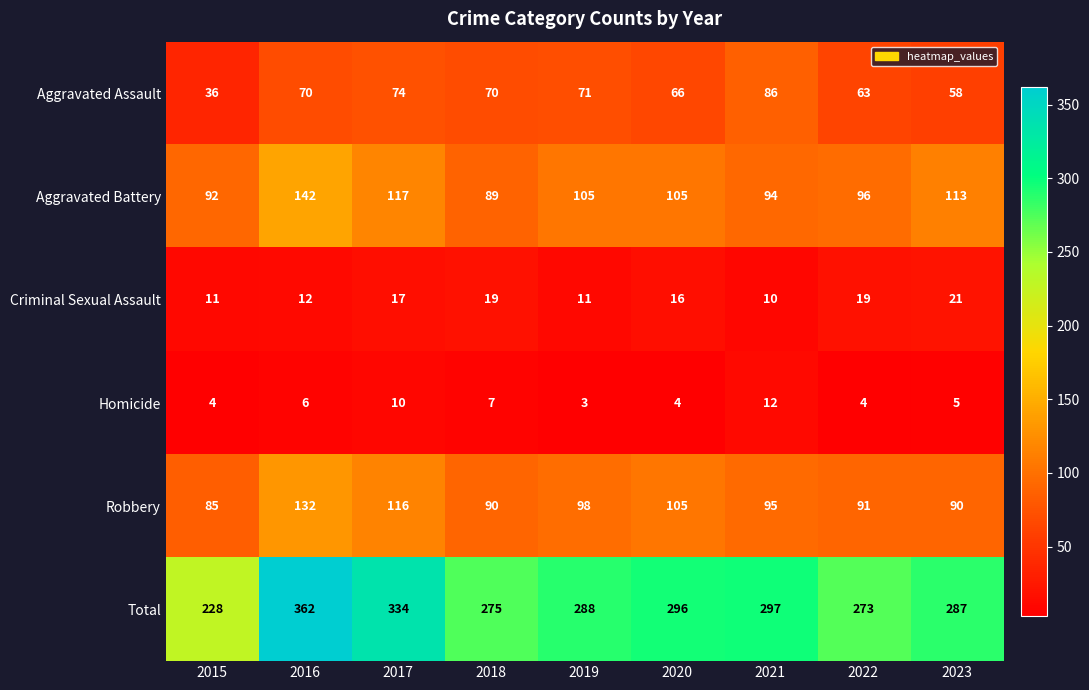

Count the number of categories in the chart.

9